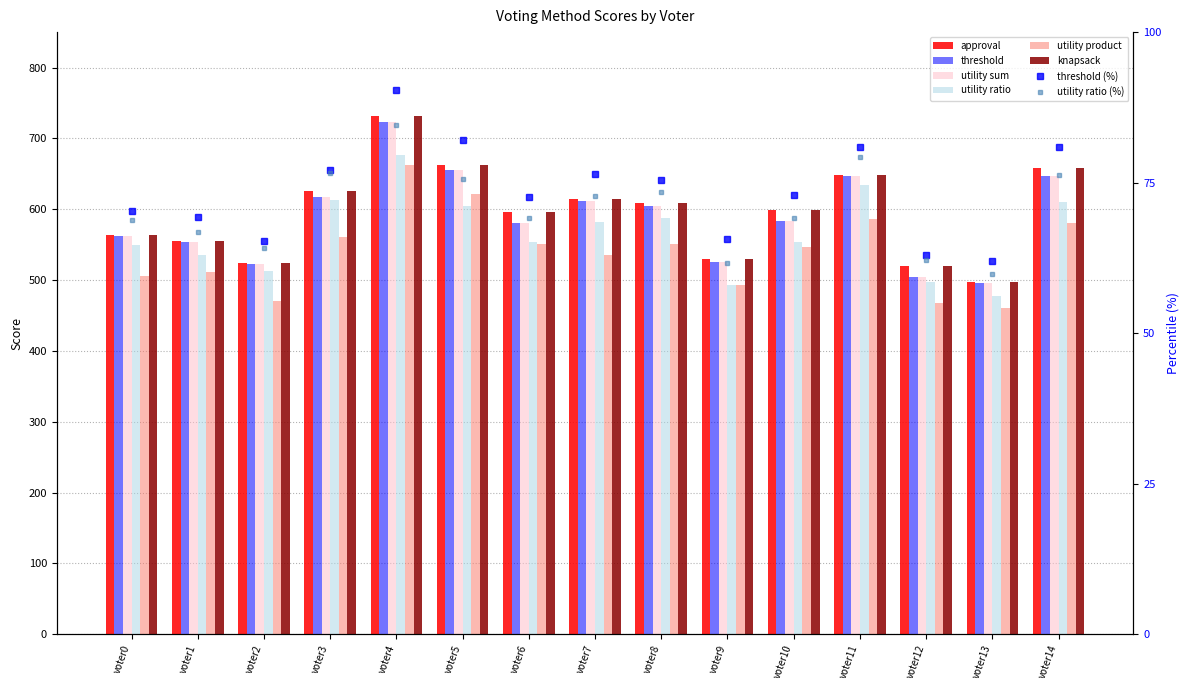

Reading left to right, list all the values displayed in this chart.

approval: voter0=563	voter1=555	voter2=524	voter3=626	voter4=732	voter5=662	voter6=596	voter7=614	voter8=609	voter9=529	voter10=599	voter11=648	voter12=520	voter13=497	voter14=658
threshold: voter0=562	voter1=554	voter2=523	voter3=617	voter4=723	voter5=656	voter6=581	voter7=611	voter8=604	voter9=525	voter10=584	voter11=647	voter12=504	voter13=496	voter14=647
utility sum: voter0=562	voter1=554	voter2=523	voter3=617	voter4=723	voter5=656	voter6=581	voter7=611	voter8=604	voter9=525	voter10=584	voter11=647	voter12=504	voter13=496	voter14=647
utility ratio: voter0=550	voter1=535	voter2=513	voter3=613	voter4=676	voter5=605	voter6=553	voter7=582	voter8=587	voter9=493	voter10=553	voter11=634	voter12=497	voter13=478	voter14=610
utility product: voter0=506	voter1=512	voter2=471	voter3=561	voter4=663	voter5=621	voter6=551	voter7=536	voter8=551	voter9=493	voter10=546	voter11=586	voter12=467	voter13=460	voter14=581
knapsack: voter0=563	voter1=555	voter2=524	voter3=626	voter4=732	voter5=662	voter6=596	voter7=614	voter8=609	voter9=529	voter10=599	voter11=648	voter12=520	voter13=497	voter14=658